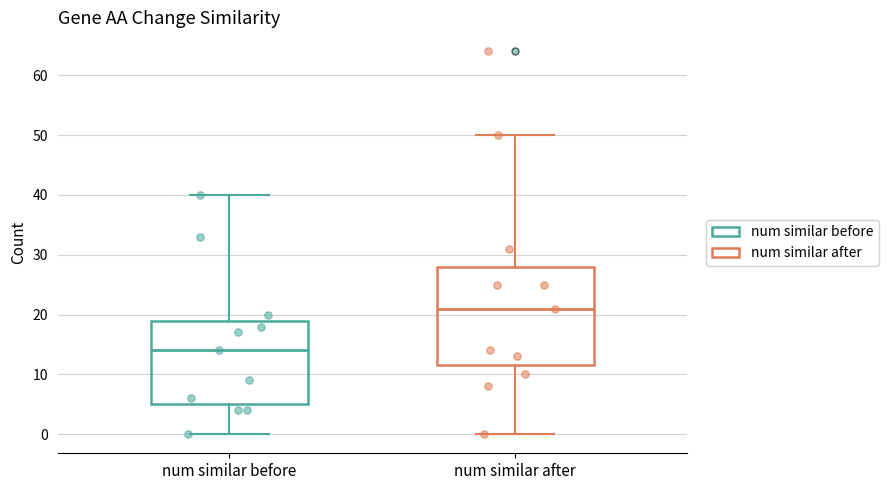

Reading left to right, transcribe this box plot: for each box, give where its median line is, the range the box spans, and where its two whiskers end, as read against the y-axis. The values are not printed on the chart, so give them approximately, as read against the axis.

num similar before: median 14, box 5 to 19, whiskers 0 to 40
num similar after: median 21, box 12 to 28, whiskers 0 to 50